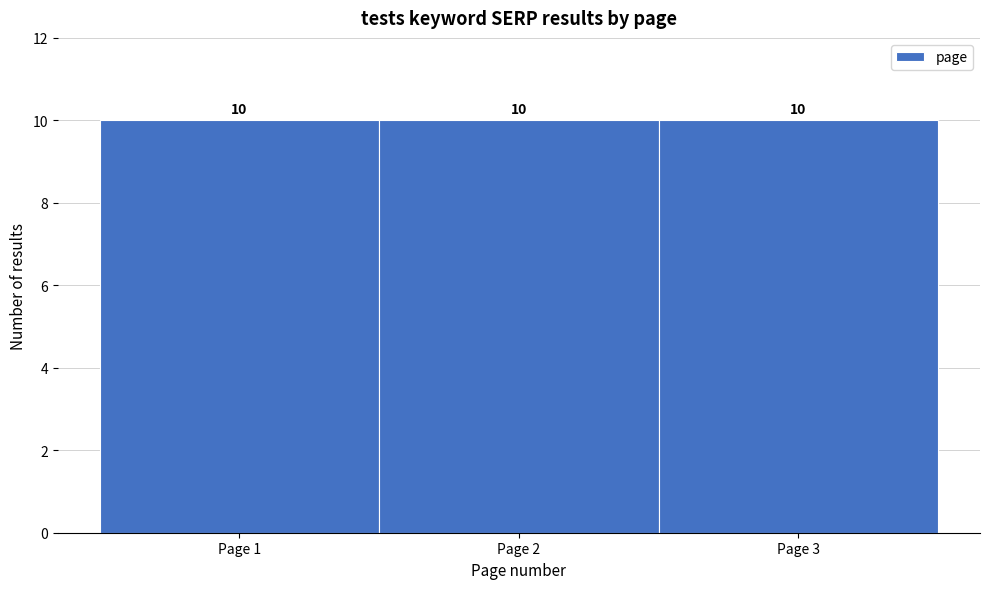

Reading left to right, list every bar in this chart as the range it spans on the x-axis followed by its height.

0.5 to 1.5: 10
1.5 to 2.5: 10
2.5 to 3.5: 10